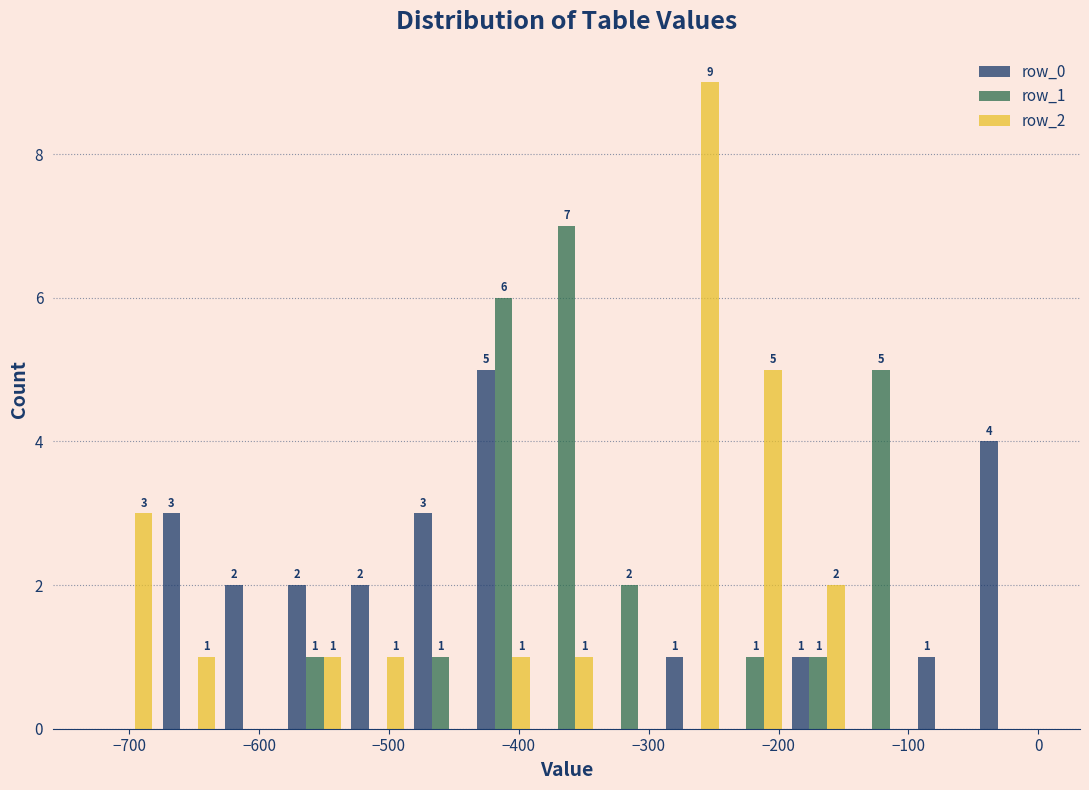

In the row_1 series, which range on the x-axis has the tallest bar?

-390 to -340